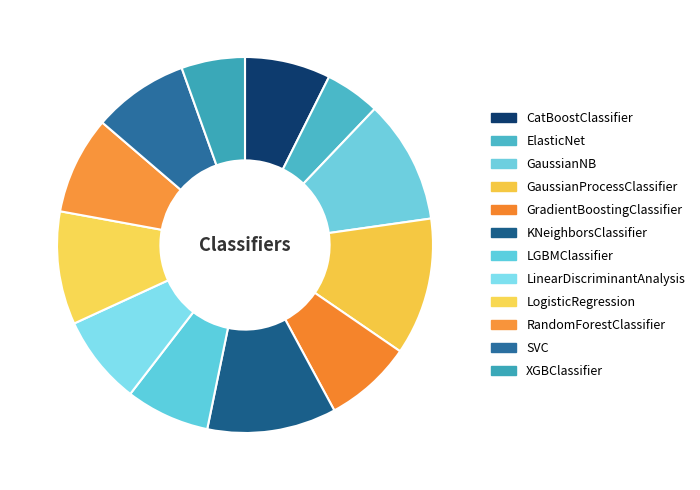

What percentage is the GaussianProcessClassifier slice, to the nearest percent?

12%